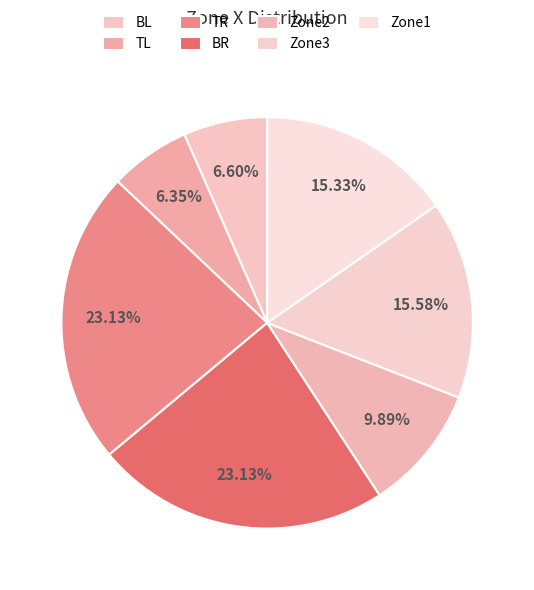

To the nearest percent, what portion does Zone2 represent?

10%